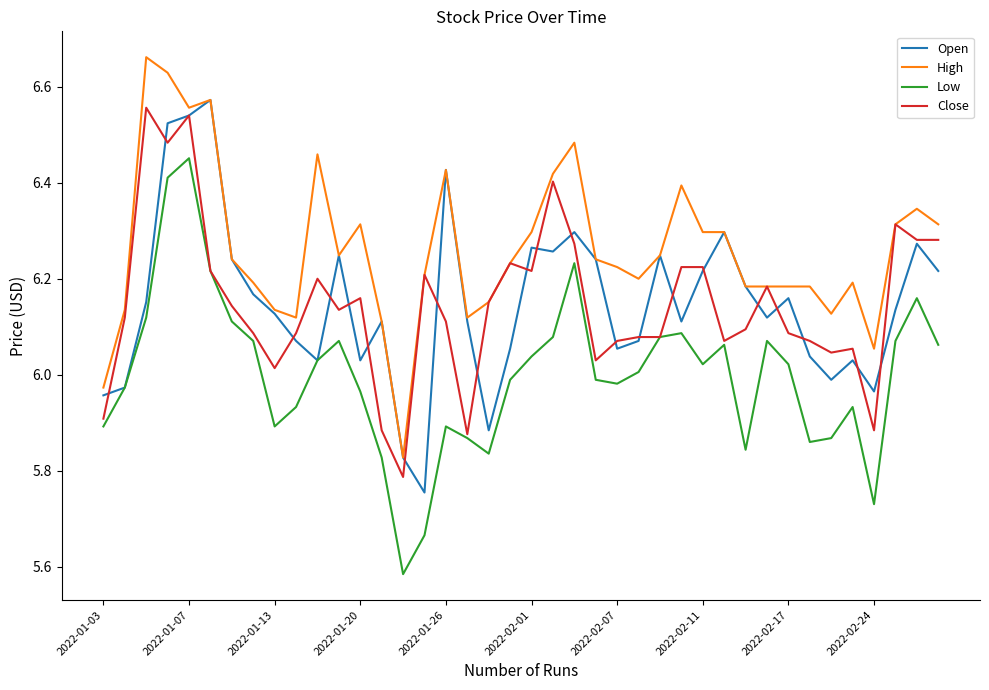

List the series in order of their peak value, lowest first.

Low, Close, Open, High